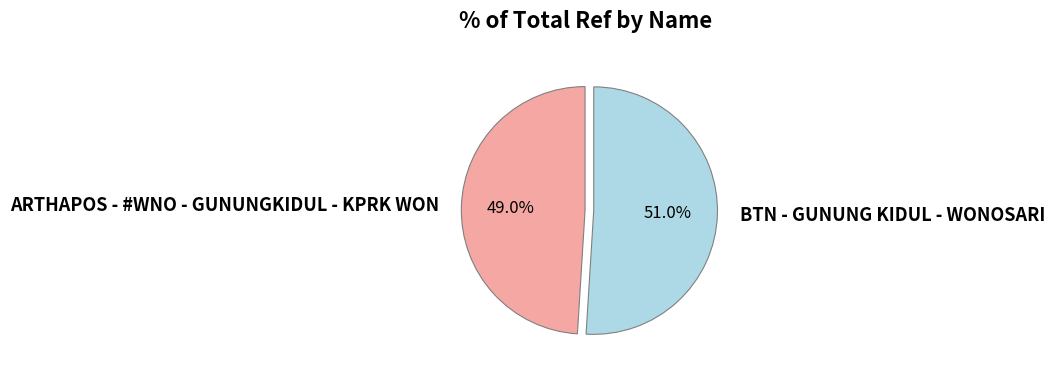

What portion of the pie excludes BTN - GUNUNG KIDUL - WONOSARI?

49.0%